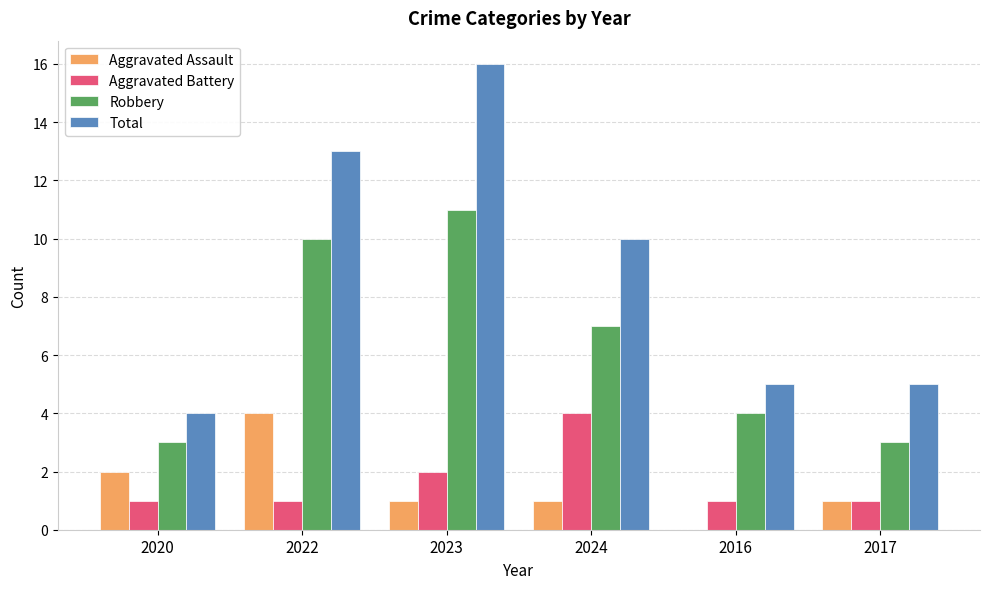

What is the sum of the Robbery values at 2020 and 2023?

14